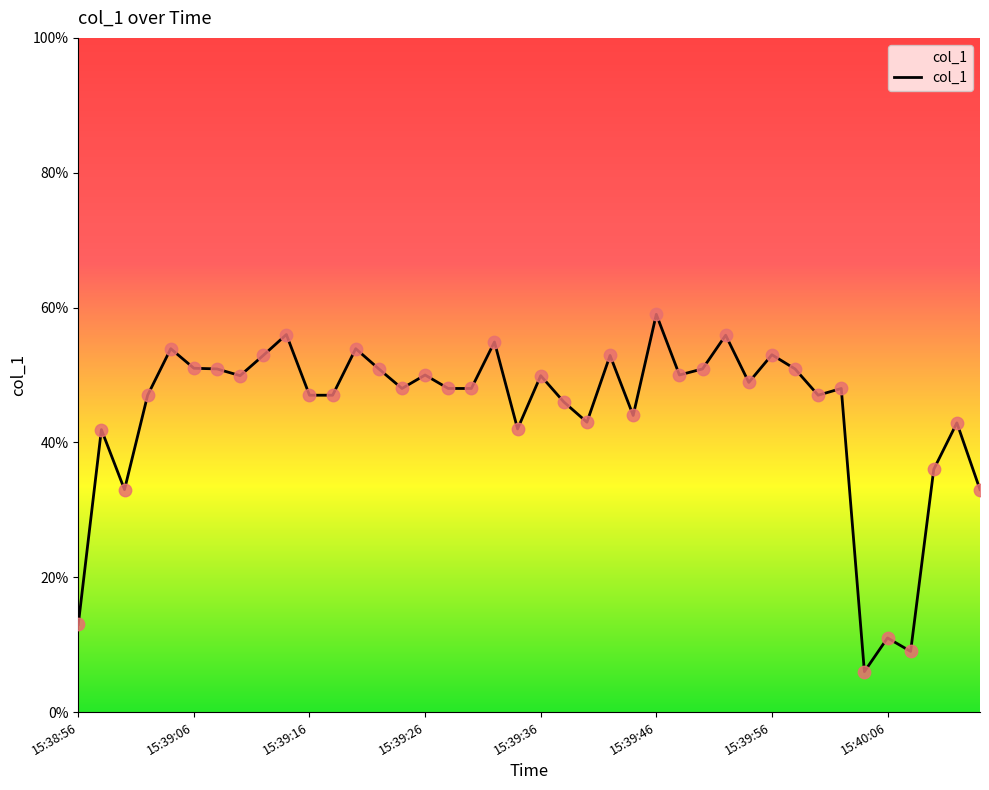

What is the smallest value displayed?

6.0